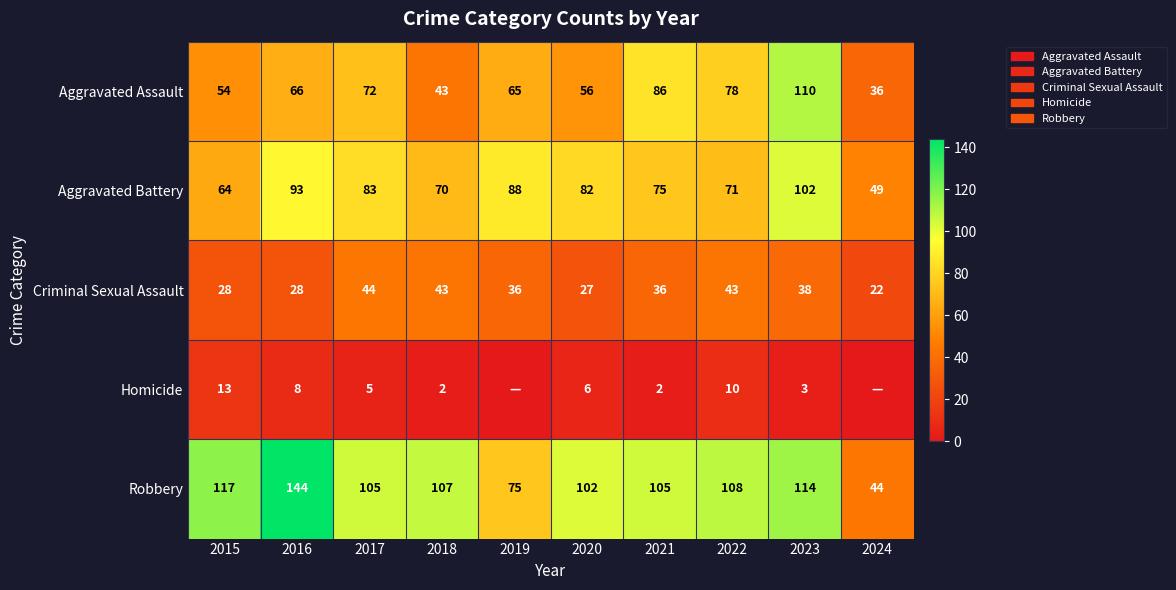

Read the Robbery value at 2022, to the nearest 5.

110